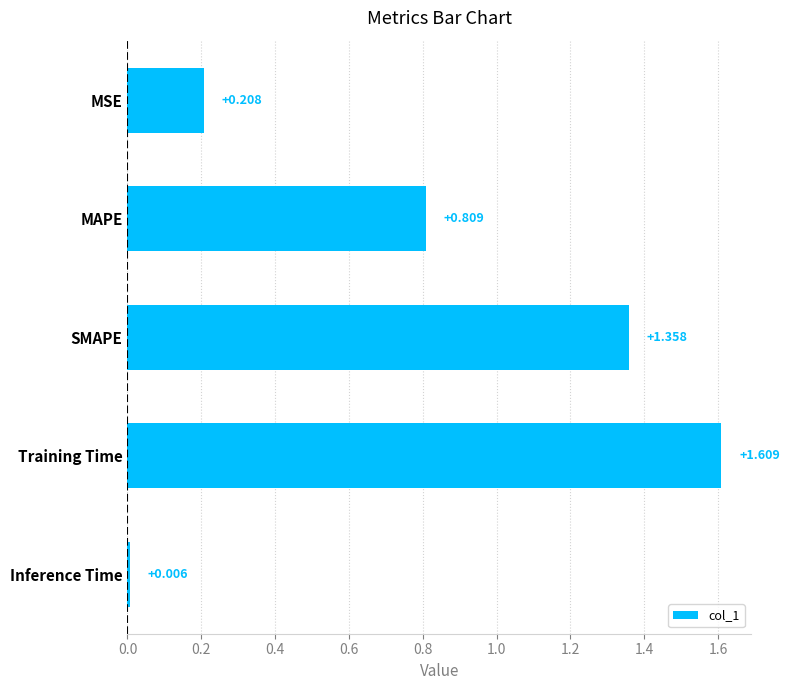

Which category has the highest value across all series?

Training Time